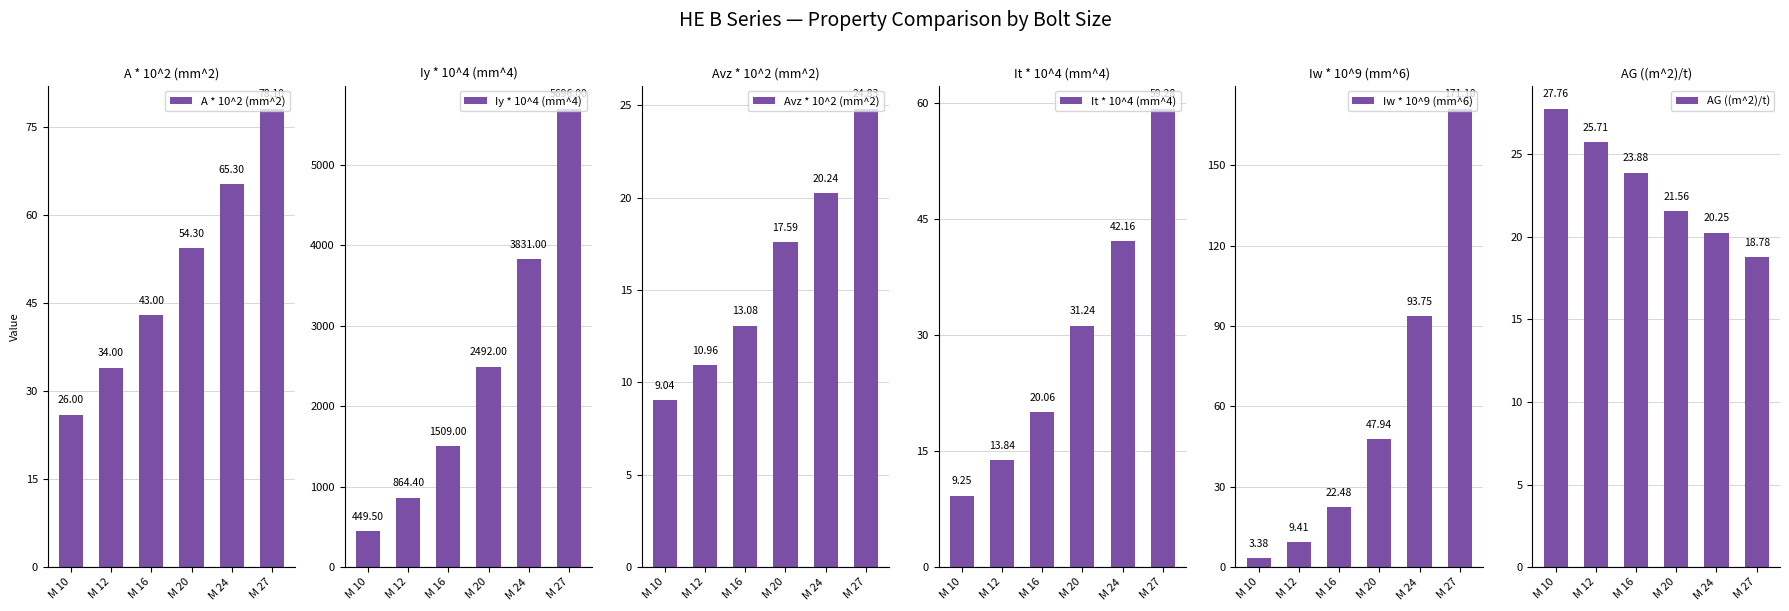

What is the difference between the maximum and minimum values in the It * 10^4 (mm^4) series?

50.0